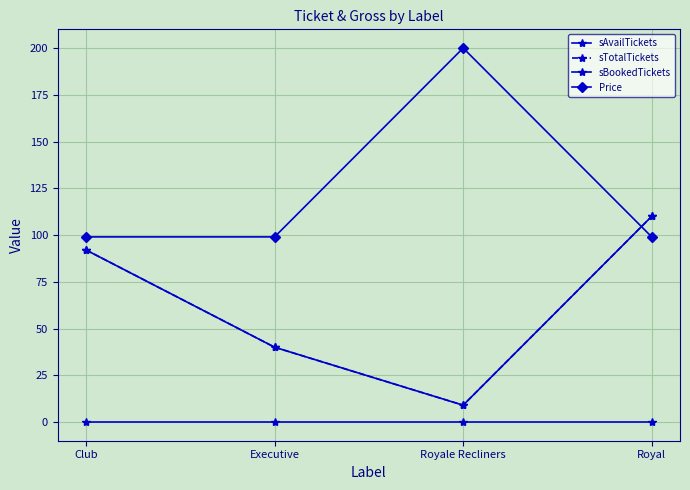

Is this an area chart (filled region under the line)?

No